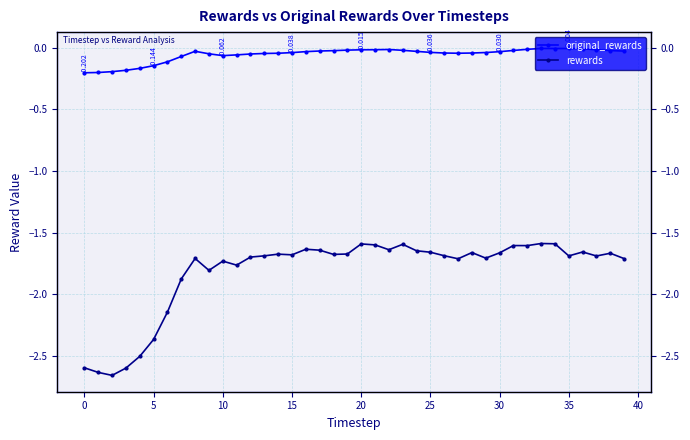

What is the sum of the original_rewards values at 20 and 25?

-0.2